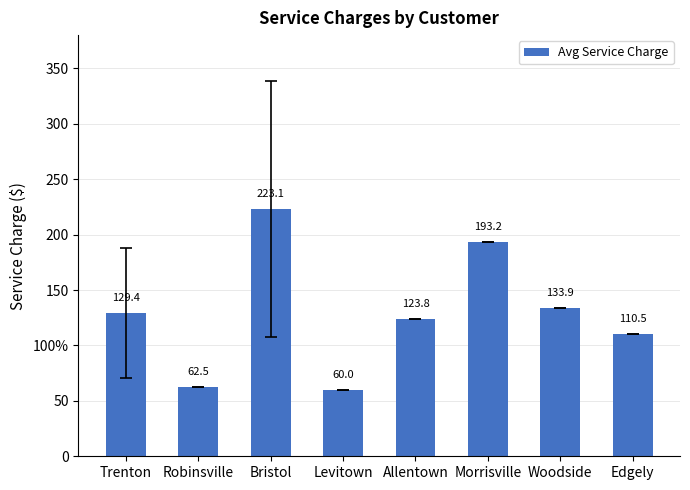

What is the sum of all values?

1036.4